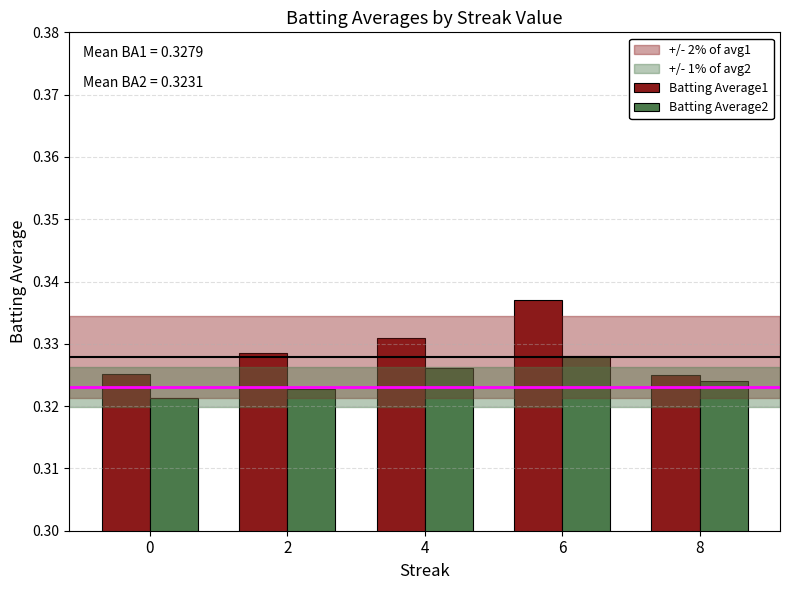

How many Batting Average2 values are between 0 and 1?

5